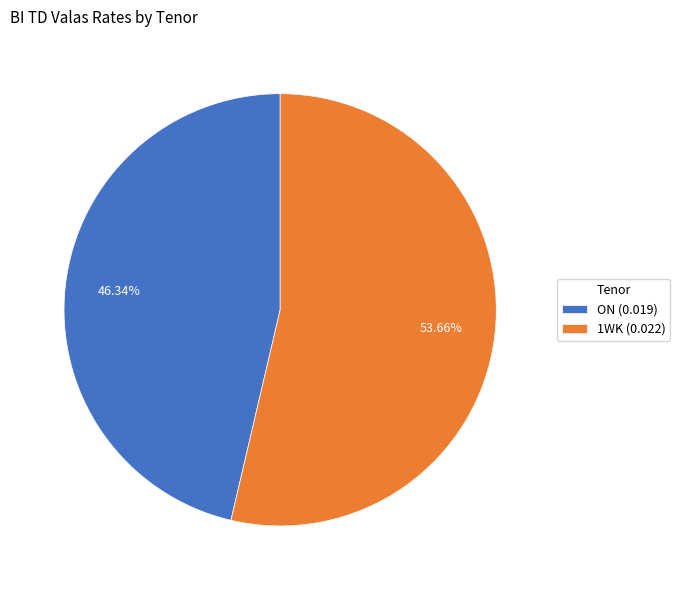

Which category has the biggest portion of the pie?

1WK